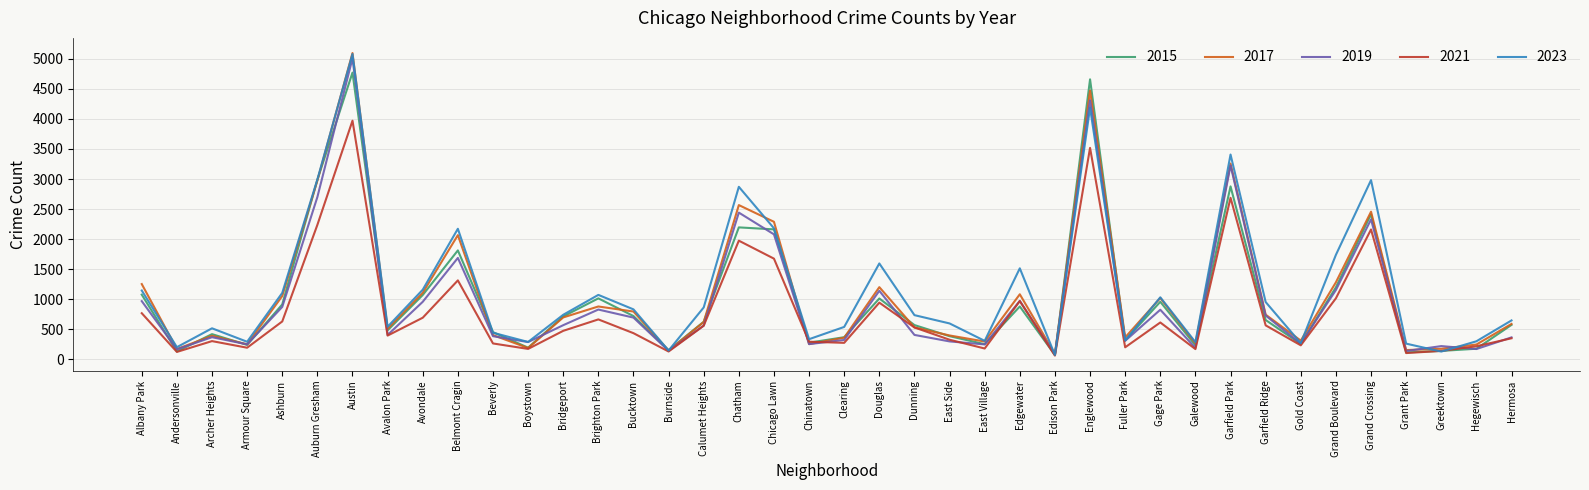

True or false: 2021 and 2015 intersect in this chart.

True